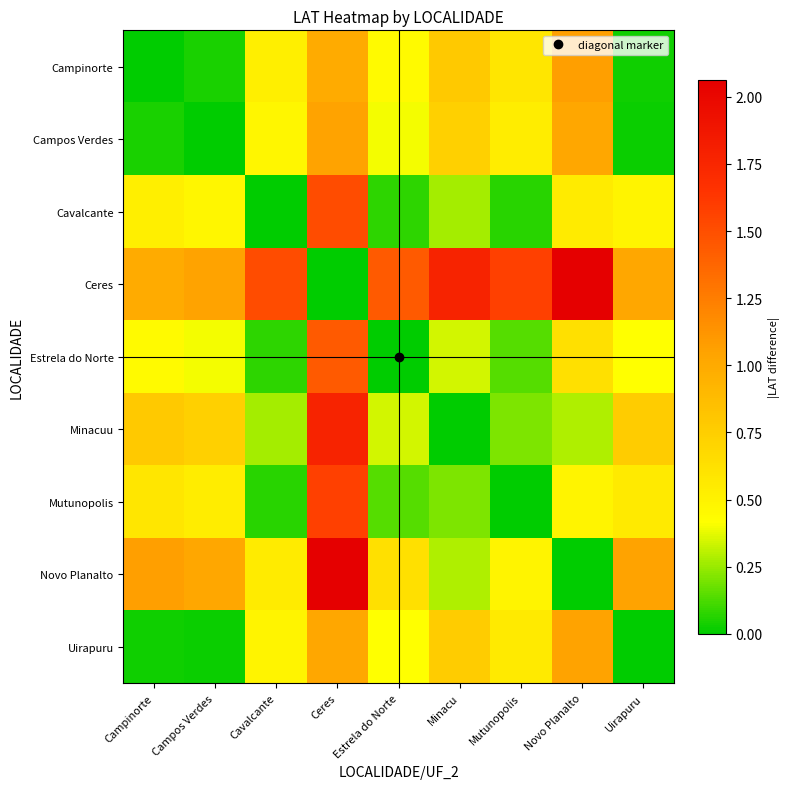

At Estrela do Norte, list the series in order from largest to smallest.

Ceres, Novo Planalto, Campinorte, Uirapuru, Campos Verdes, Minacuu, Mutunopolis, Cavalcante, Estrela do Norte